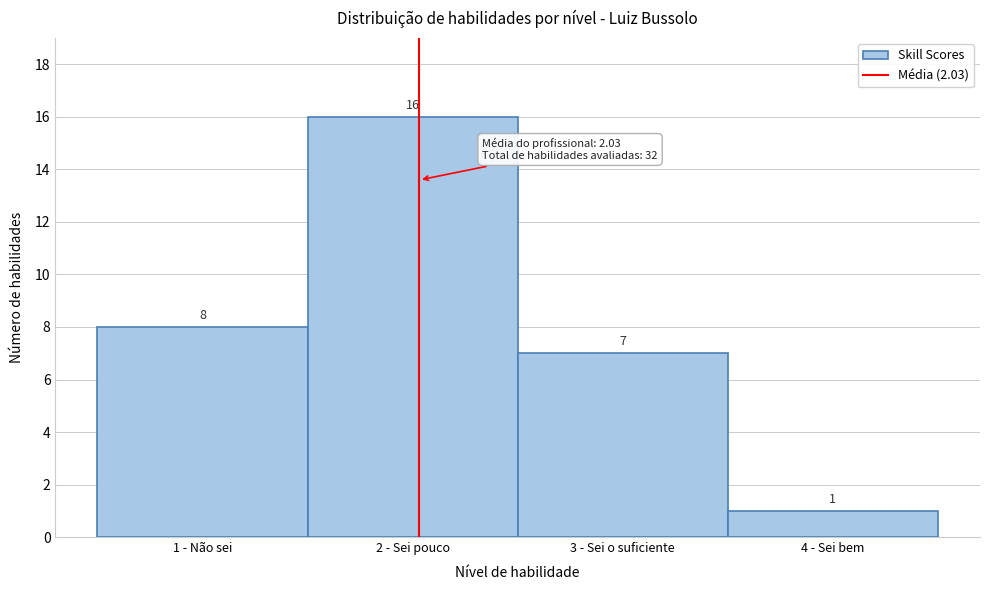

Reading left to right, extract all data points from this chart.

1 - Não sei=8	2 - Sei pouco=16	3 - Sei o suficiente=7	4 - Sei bem=1